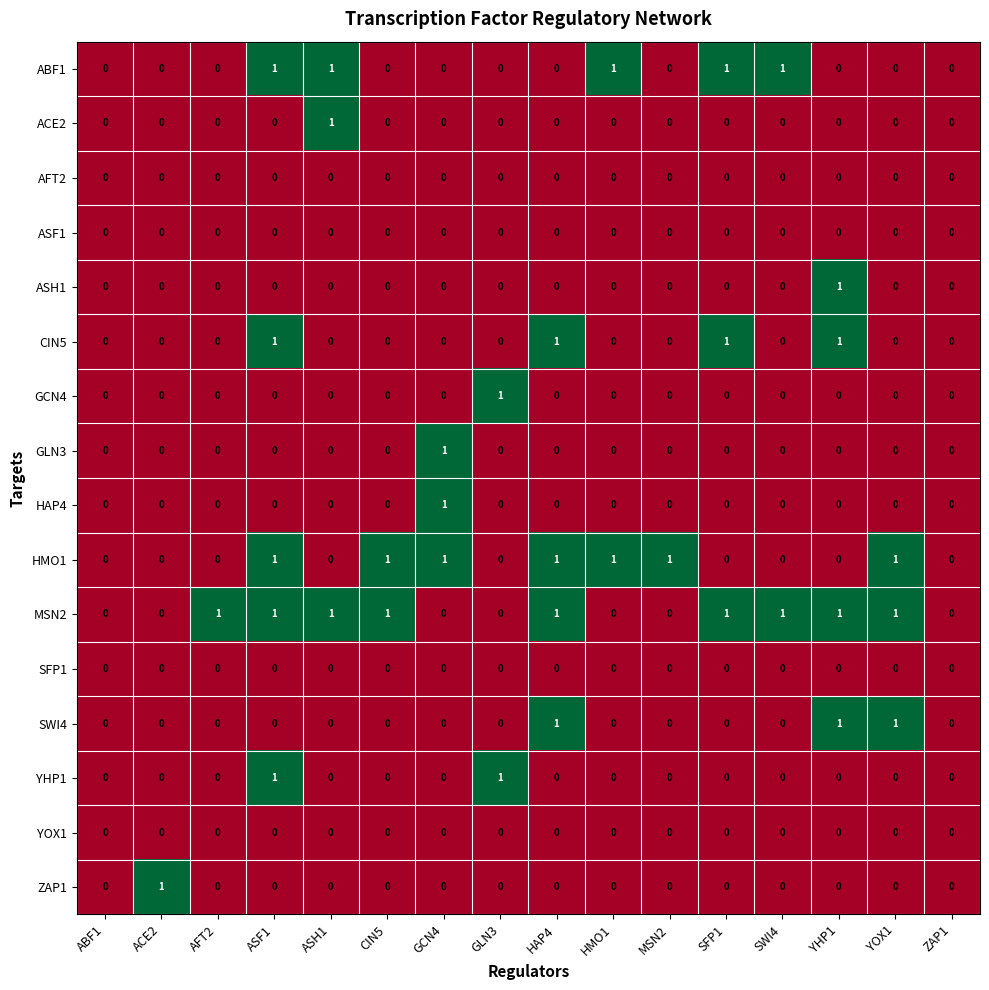

At which category is the sum across all series the highest?

ASF1